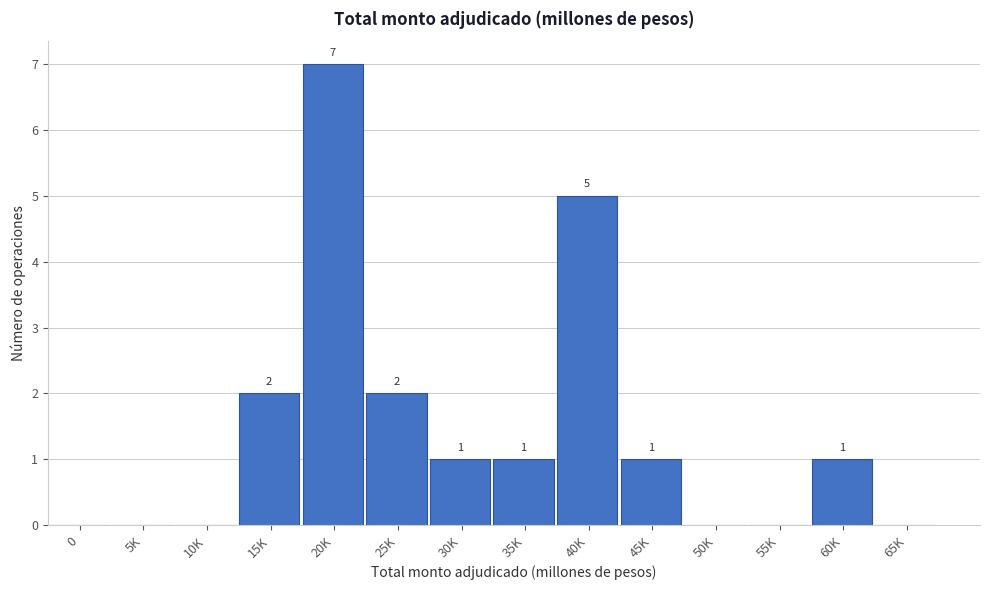

Reading left to right, extract all data points from this chart.

0=0	5K=0	10K=0	15K=2	20K=7	25K=2	30K=1	35K=1	40K=5	45K=1	50K=0	55K=0	60K=1	65K=0